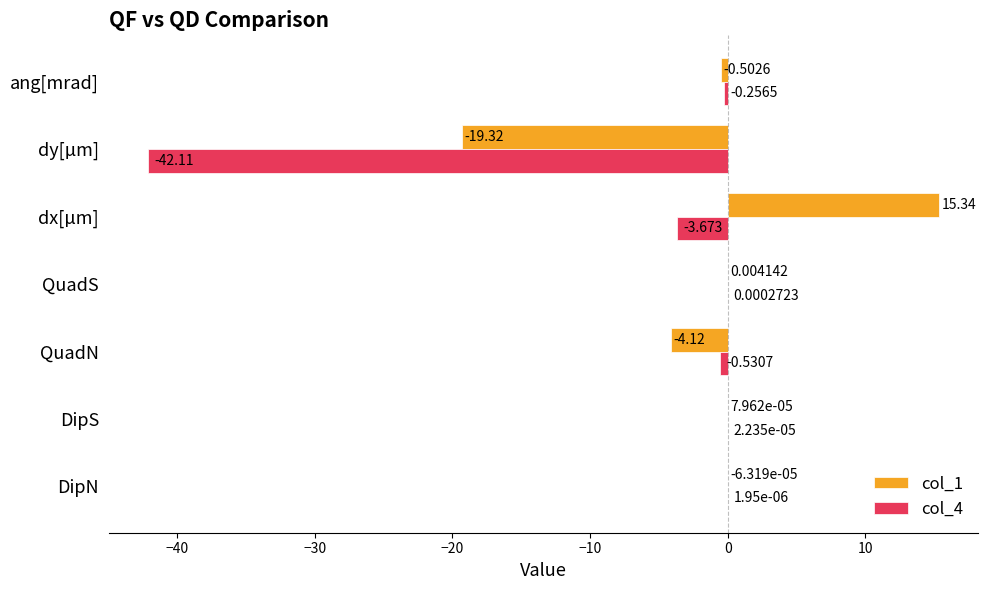

Is the value of col_4 at dy[µm] greater than the value of col_1 at QuadN?

No